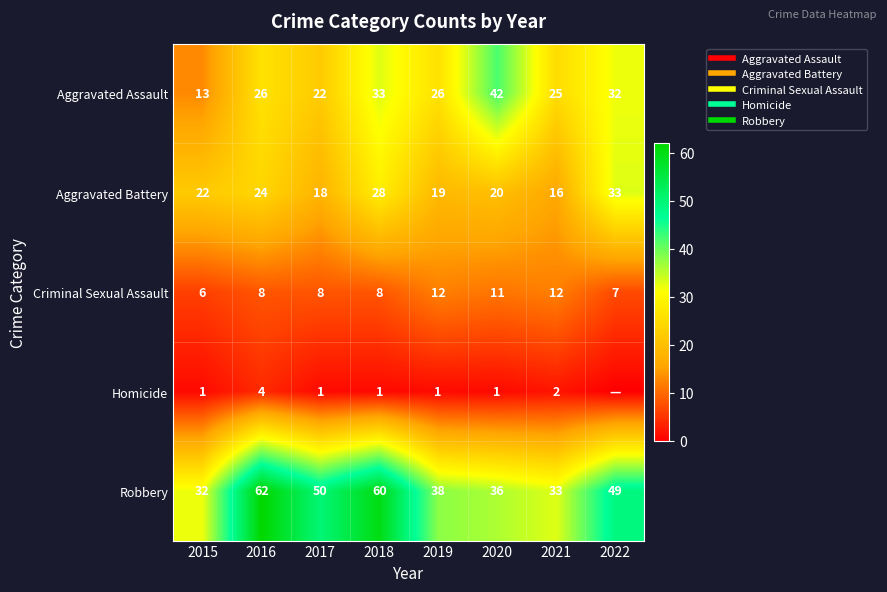

The value of Aggravated Battery at 2021 is 9. True or false?

False